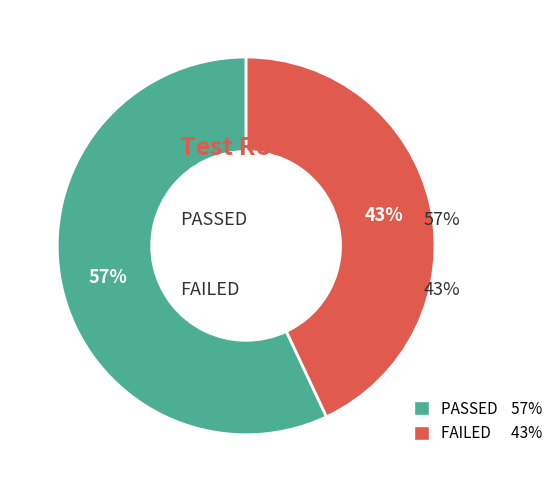

Does FAILED represent more than half of the total?

No